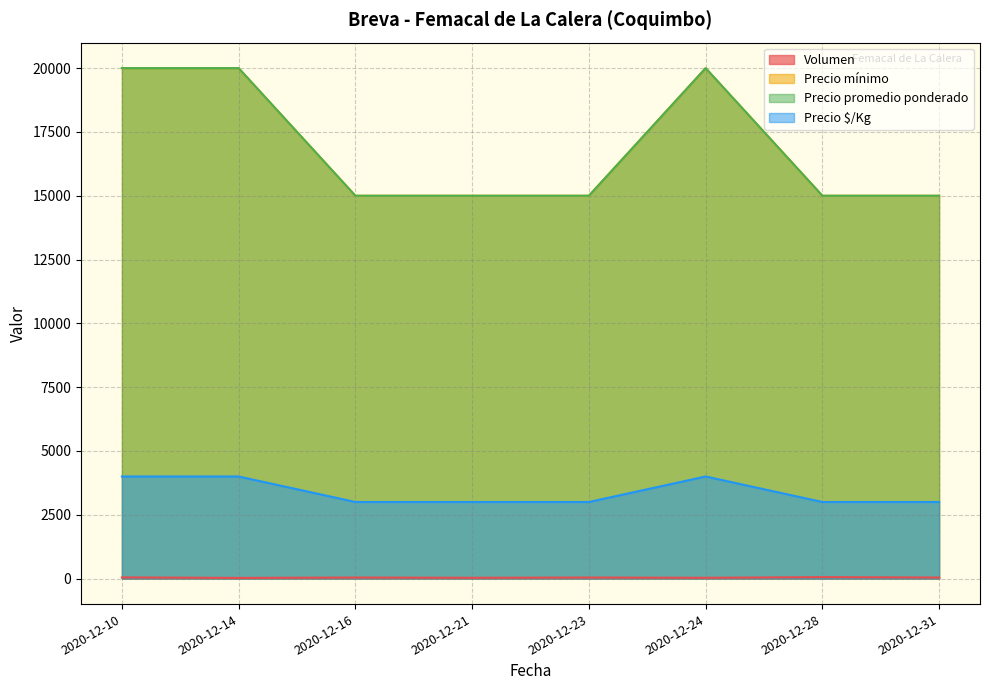

What is the difference between the second highest and second lowest values in the Volumen series?

15